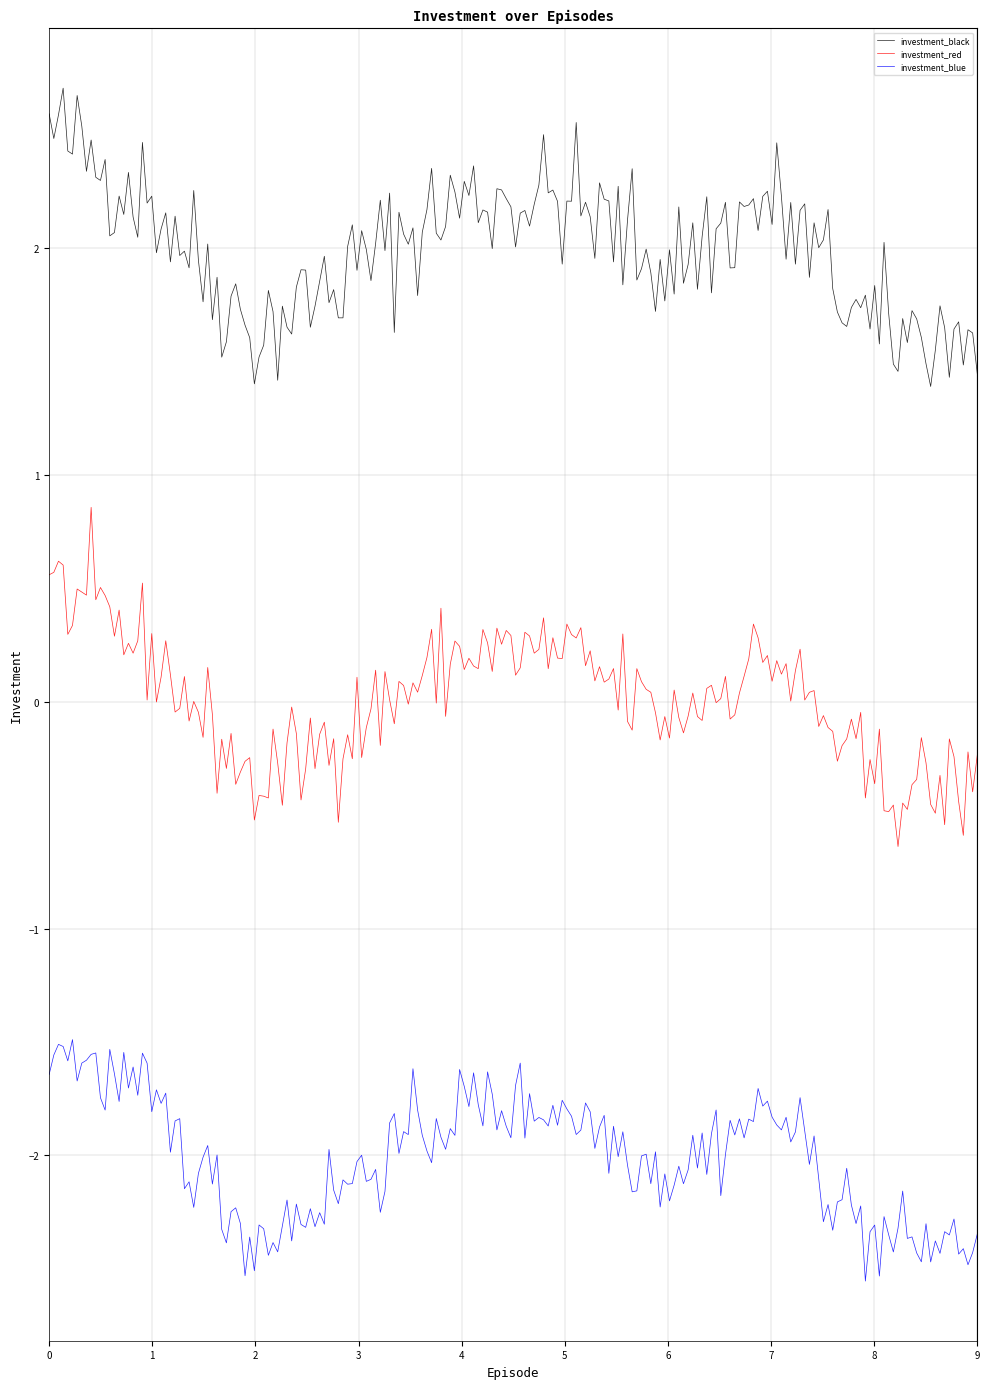

Which series has the largest total across all categories?

investment_black